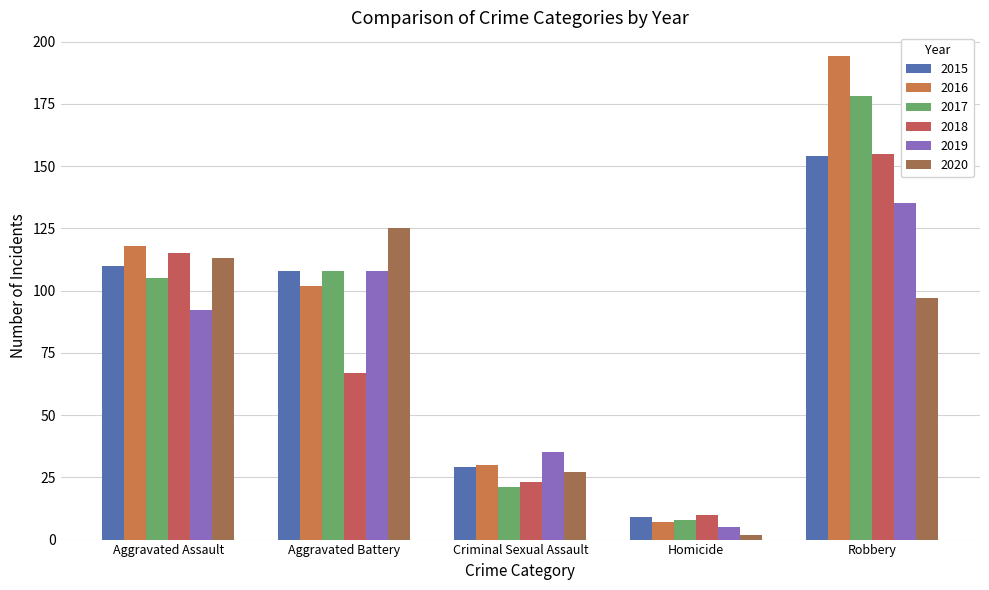

What is the maximum value shown in the chart?

194